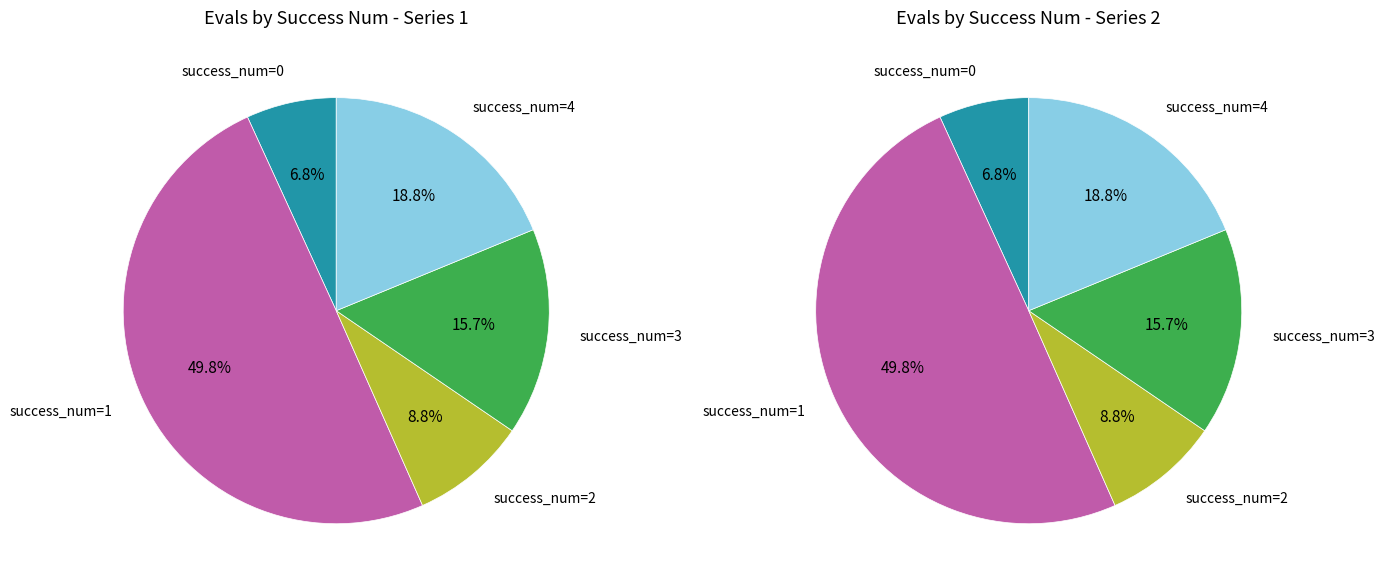

The 3 slice represents 1% of the pie. True or false?

False